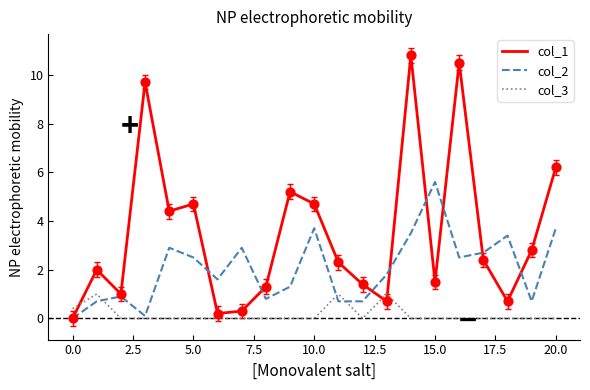

Which series has the widest spread of values?

col_1